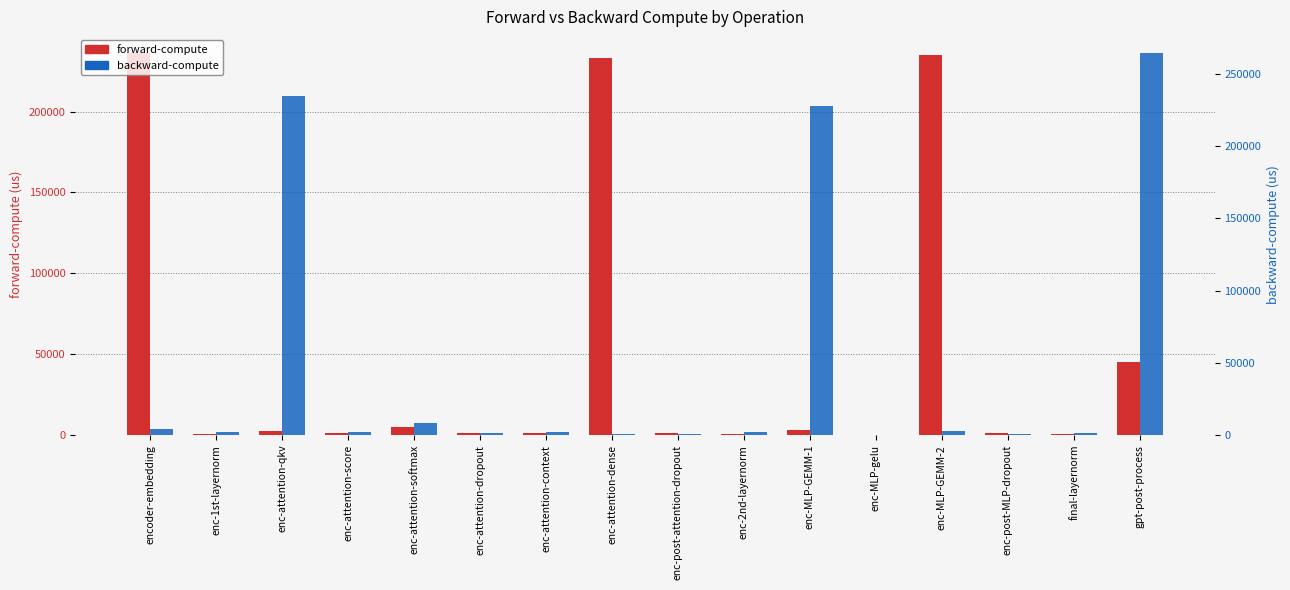

Where does the forward-compute series first go above 1501?

encoder-embedding